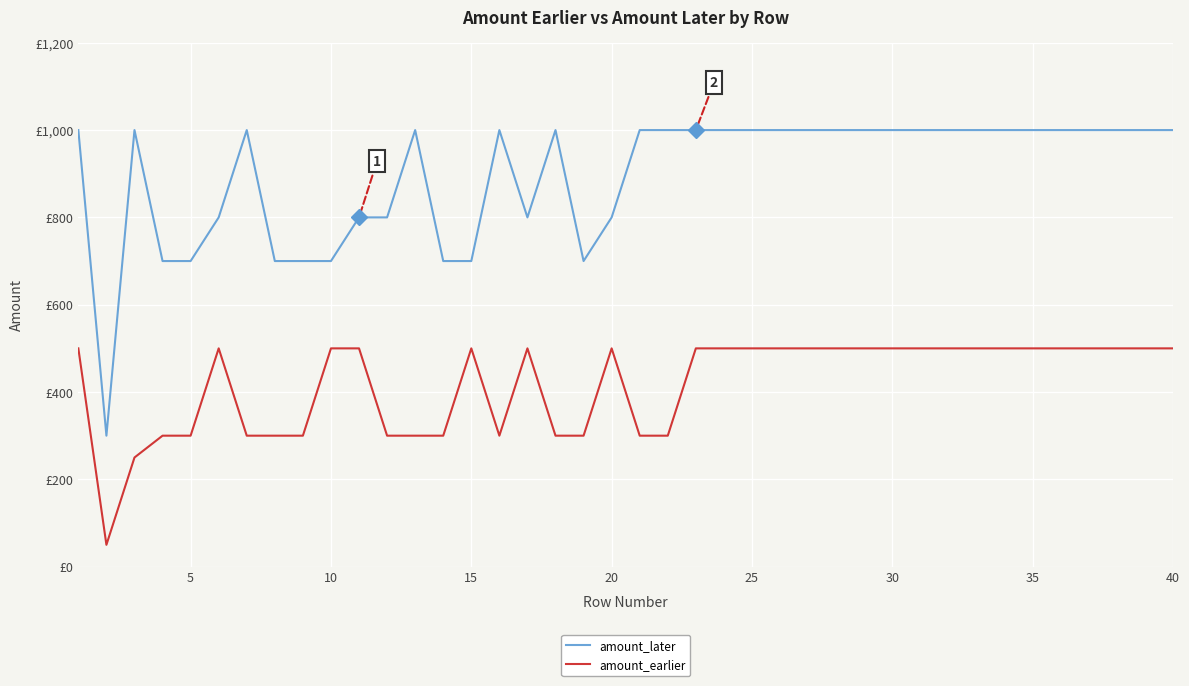

What are all the series names shown in the legend?

amount_later, amount_earlier